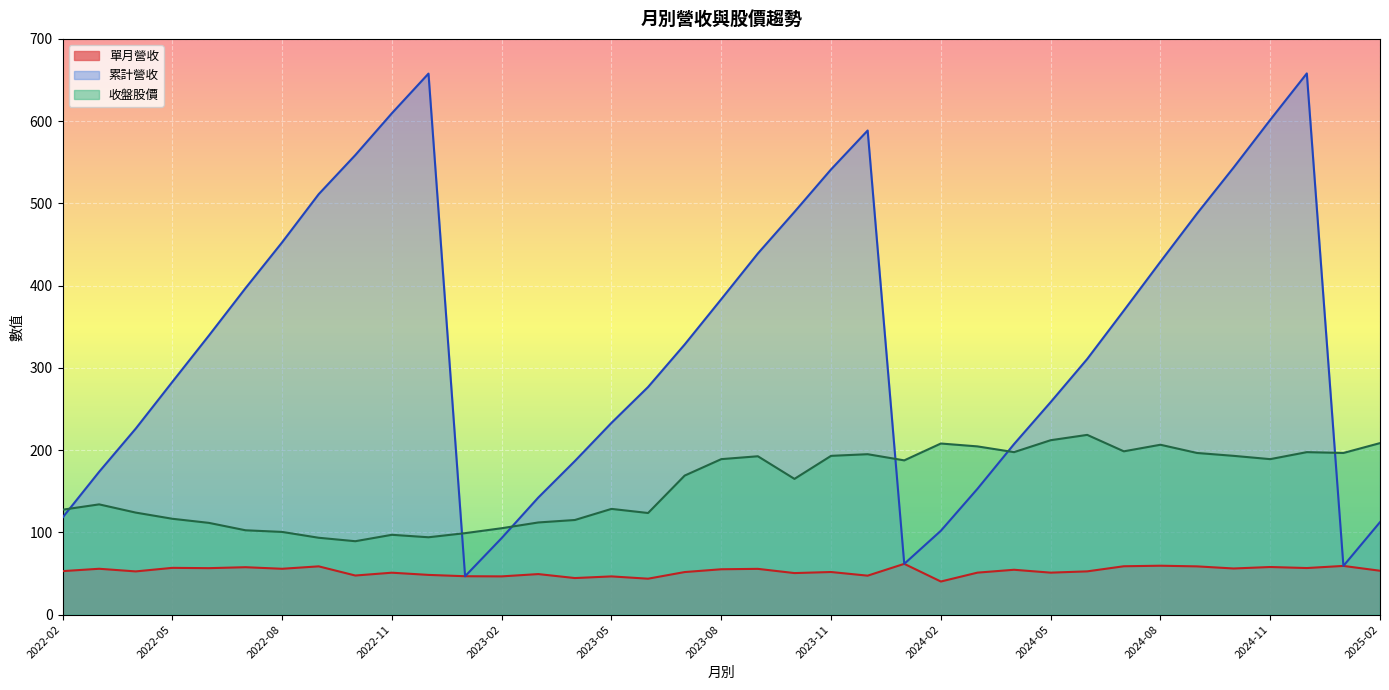

In 收盤股價, how many points are lower than both neighbors (excluding endpoints)?

9